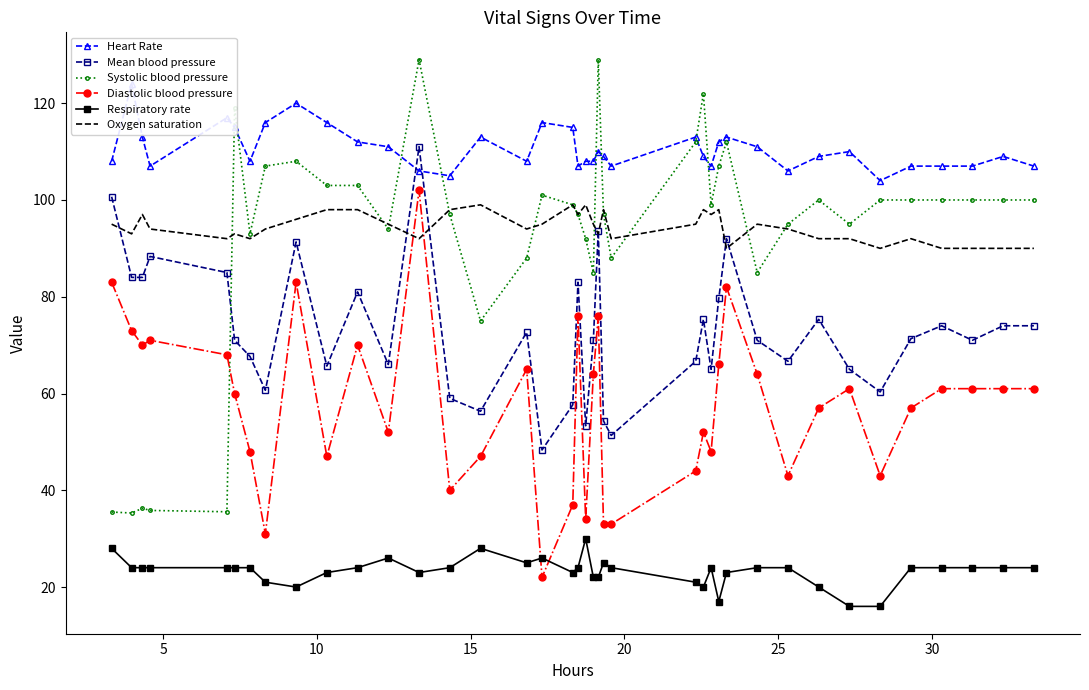

True or false: Systolic blood pressure and Mean blood pressure cross at least once.

True